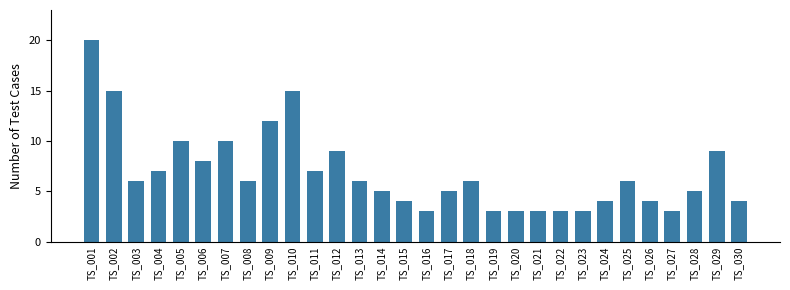

What is the maximum value shown in the chart?

20